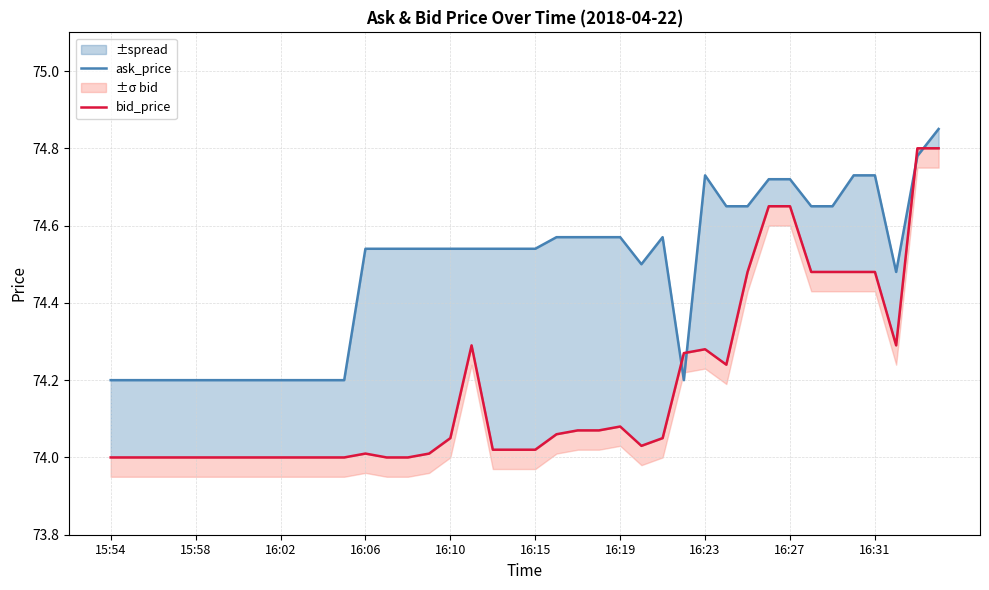

What position from the left is 33?

34